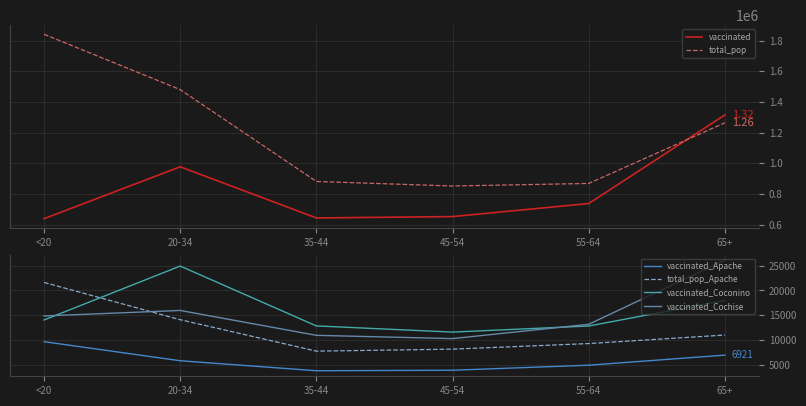

Reading right to left, what are all the values shown in this chart?

vaccinated: 1315457	737408	652282	643470	977177	638598
total_pop: 1264218	868629	851820	881451	1480898	1842004
vaccinated_Apache: 6921	4880	3859	3757	5781	9641
total_pop_Apache: 10984	9256	8128	7725	14083	21632
vaccinated_Coconino: 17989	12813	11580	12830	24945	14031
vaccinated_Cochise: 26150	13156	10262	10924	15960	14845